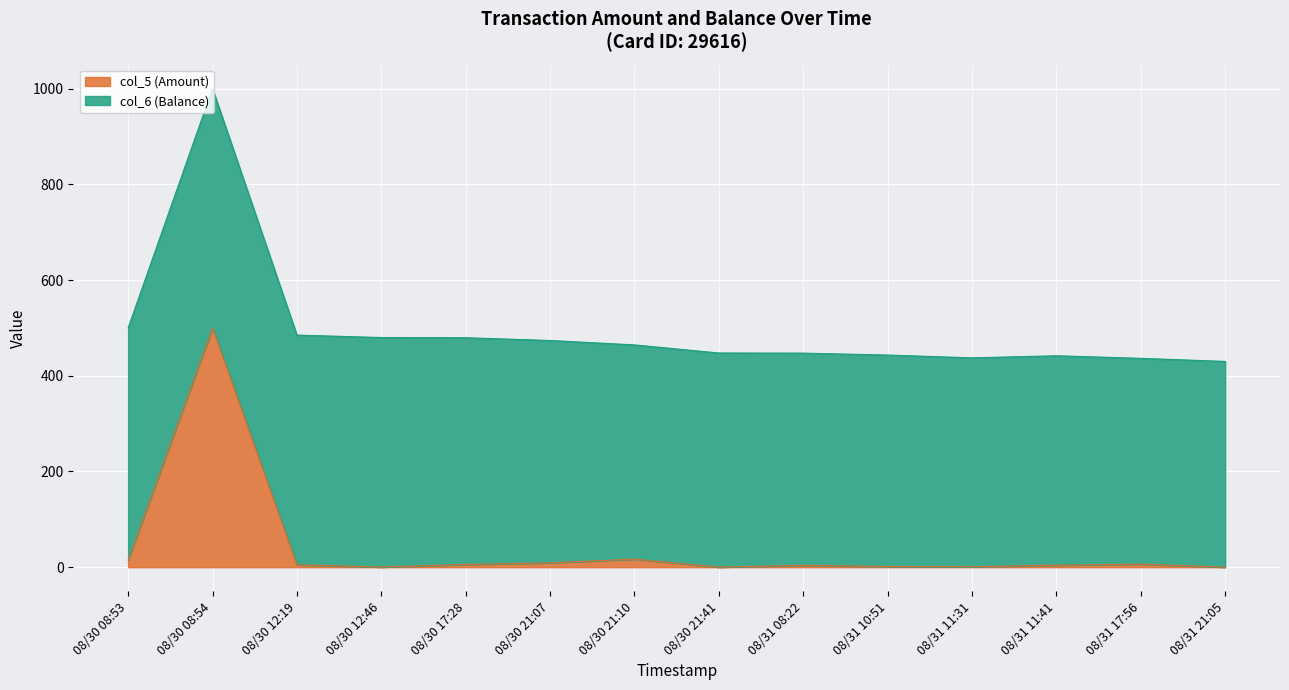

List the labels in order of value, largest first.

08/30 08:54, 08/30 21:10, 08/30 08:53, 08/30 21:07, 08/31 17:56, 08/30 17:28, 08/30 12:19, 08/31 11:41, 08/31 08:22, 08/31 10:51, 08/31 11:31, 08/30 12:46, 08/30 21:41, 08/31 21:05